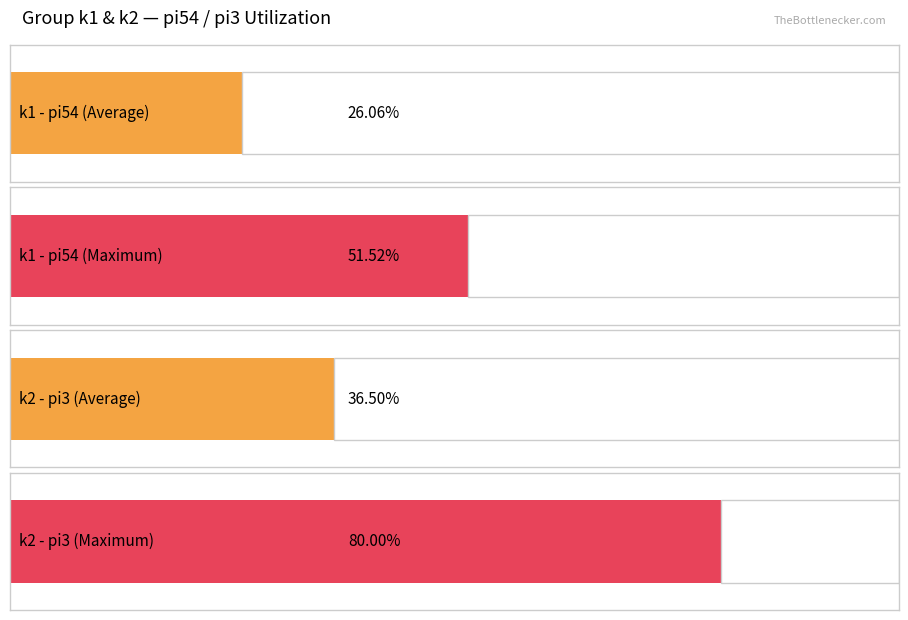

The pi54 series shows 143 at 2. True or false?

False